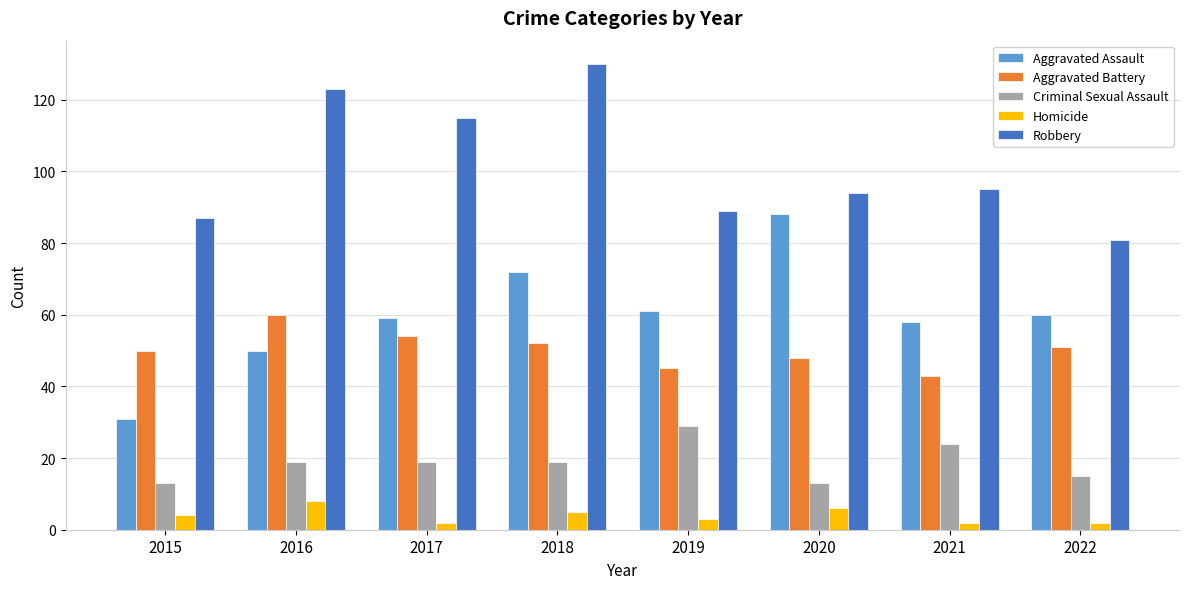

What is the minimum value shown in the chart?

2